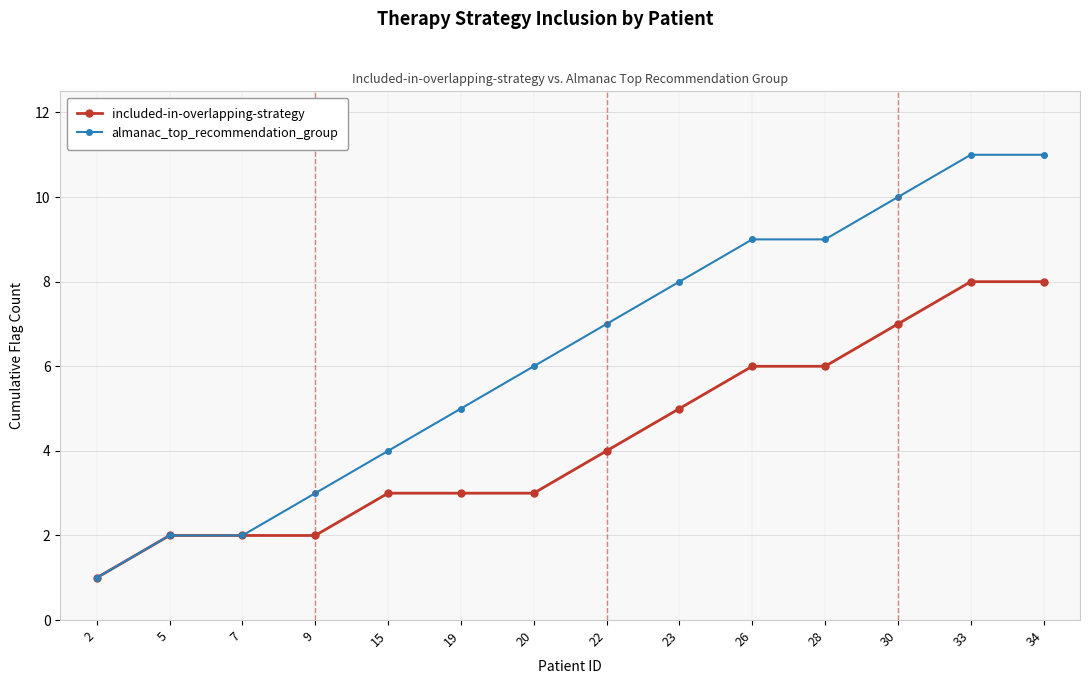

What is the highest value of the almanac_top_recommendation_group series?

11